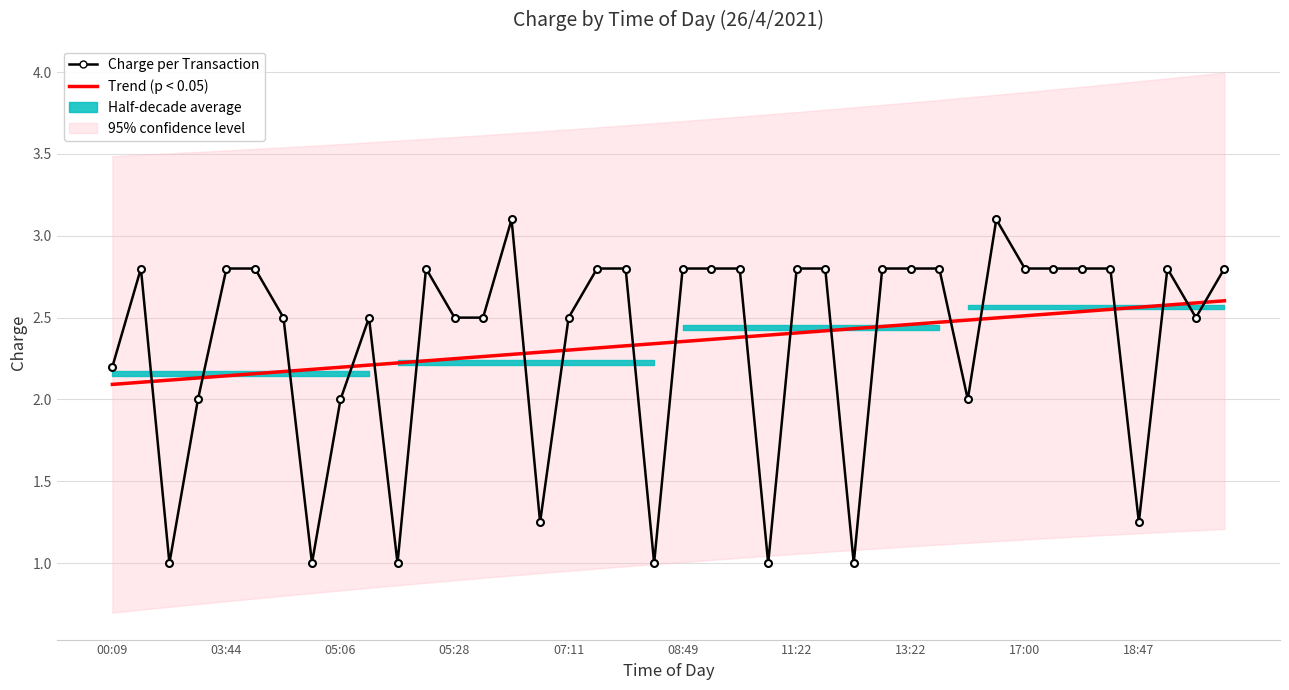

At which category is the sum across all series the highest?

31